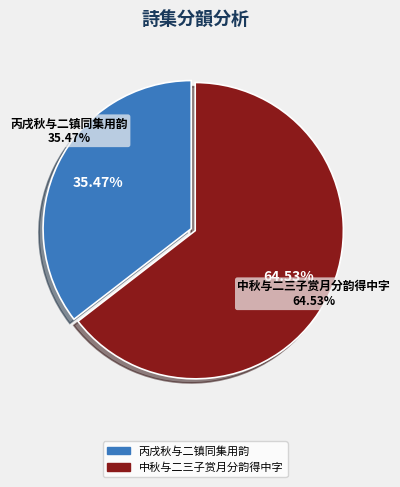

To the nearest percent, what is the combined percentage of 中秋与二三子赏月分韵得中字 and 丙戌秋与二镇同集用韵?

100%